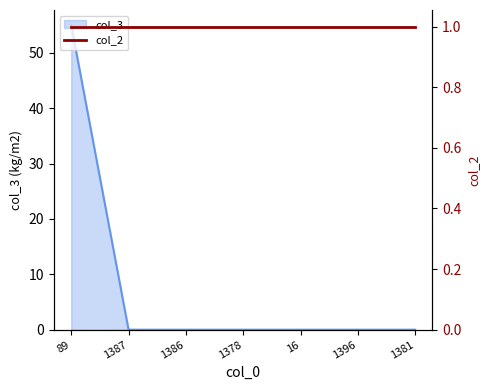

What position from the right is 1396?

2